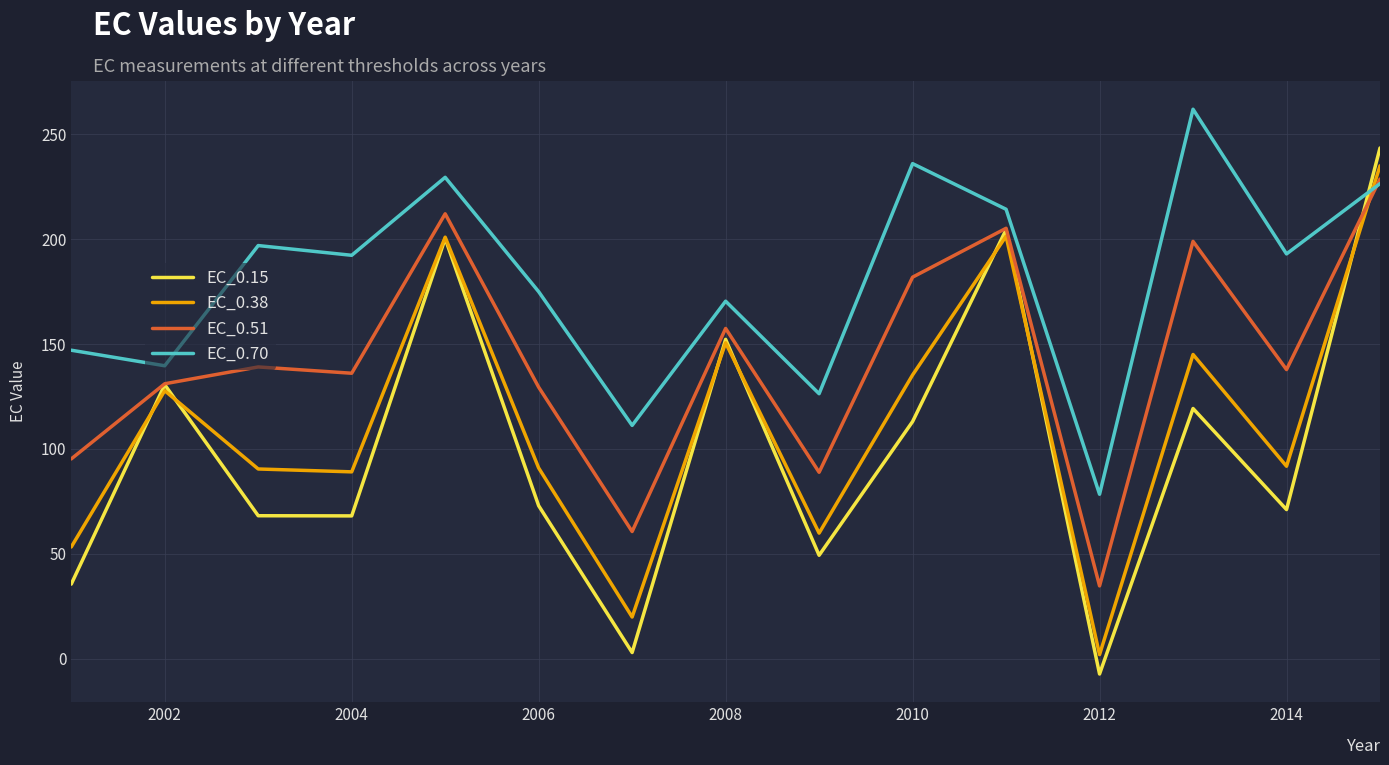

List the series in order of their peak value, highest first.

EC_0.70, EC_0.15, EC_0.38, EC_0.51